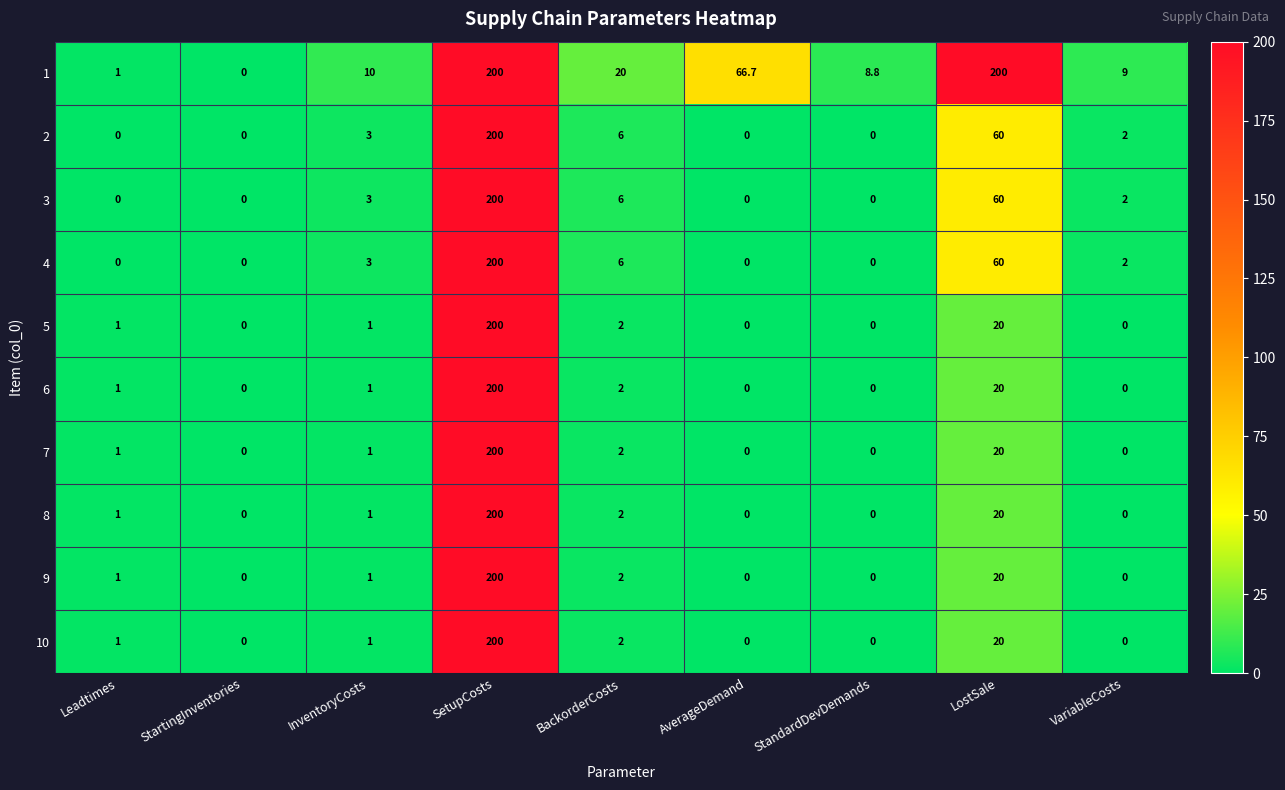

What is the sum of the 2 values at InventoryCosts and BackorderCosts?

9.0